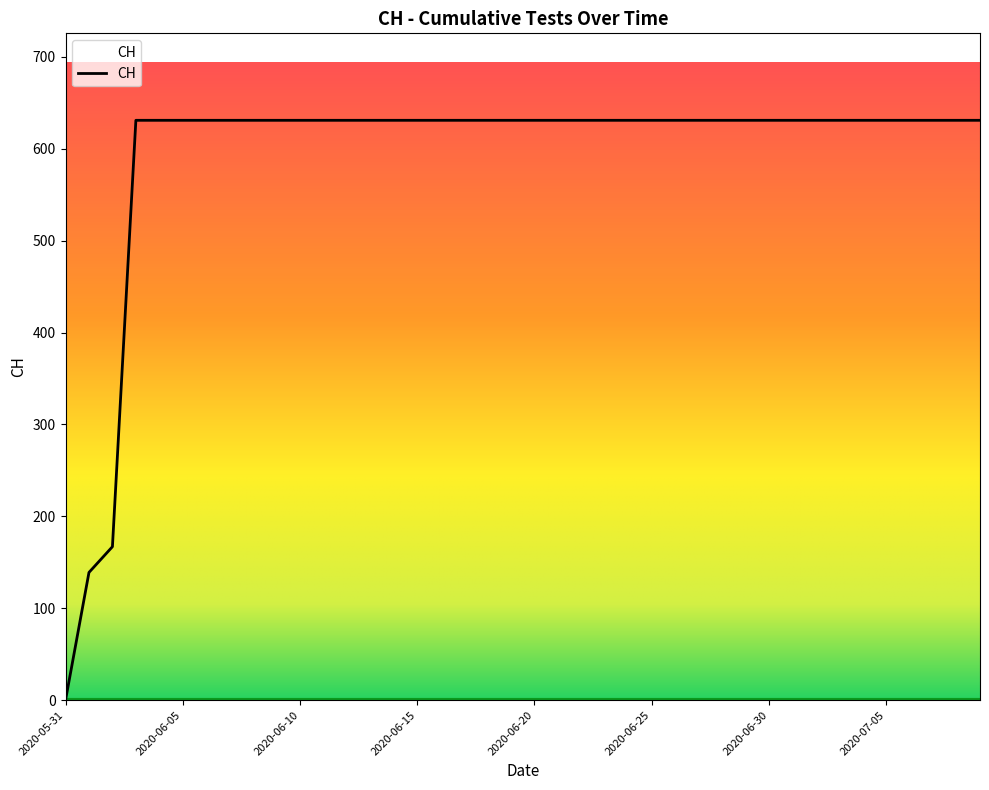

What is the maximum value shown in the chart?

631